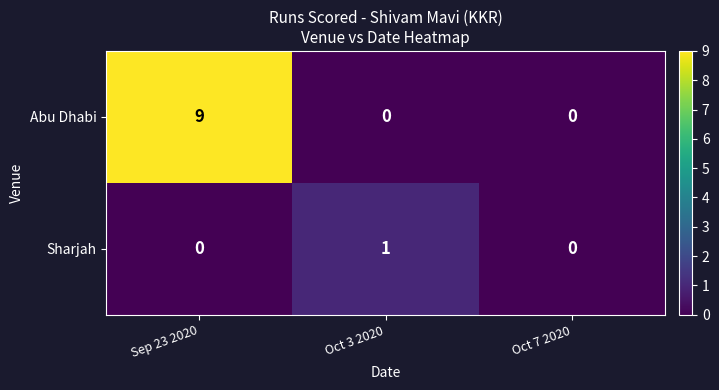

At which category does the chart reach its peak across all series?

Sep 23 2020